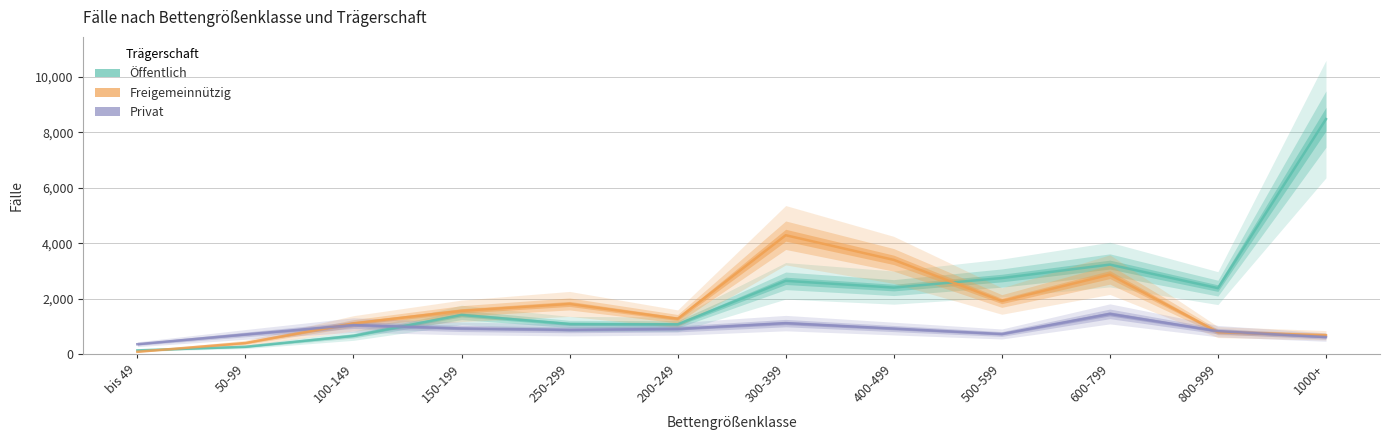

The Privat series shows 1243 at 800-999. True or false?

False